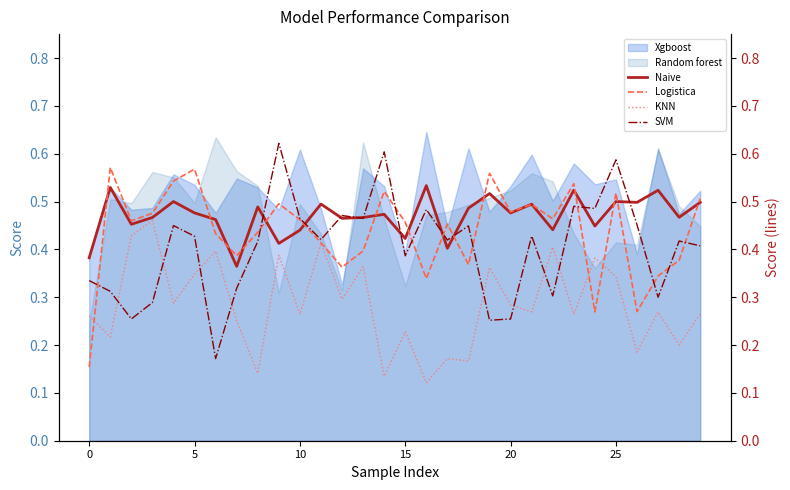

True or false: Random forest has a value of 0.8 at 5.

False